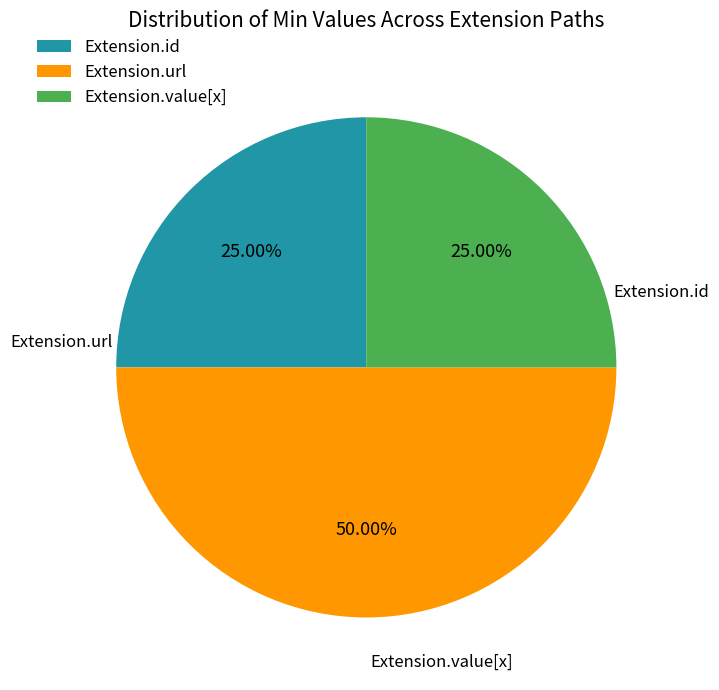

How many segments does this pie chart have?

3